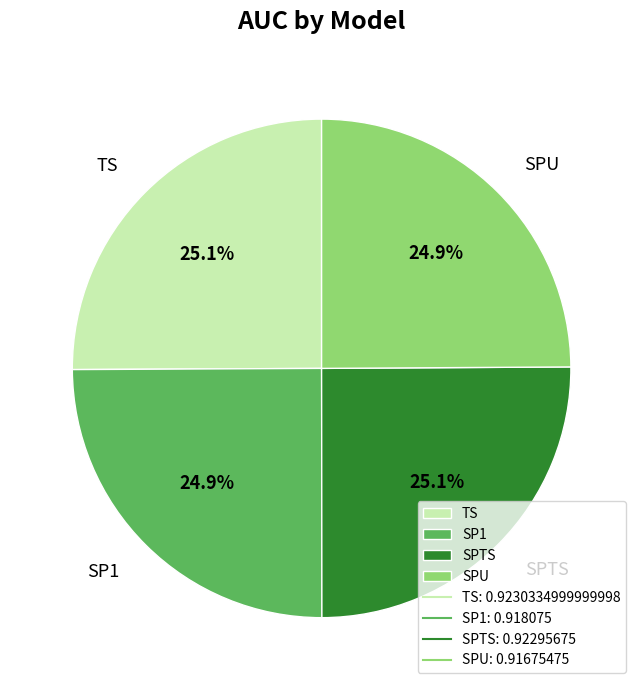

What percentage do TS and SP1 together represent?

50.0%